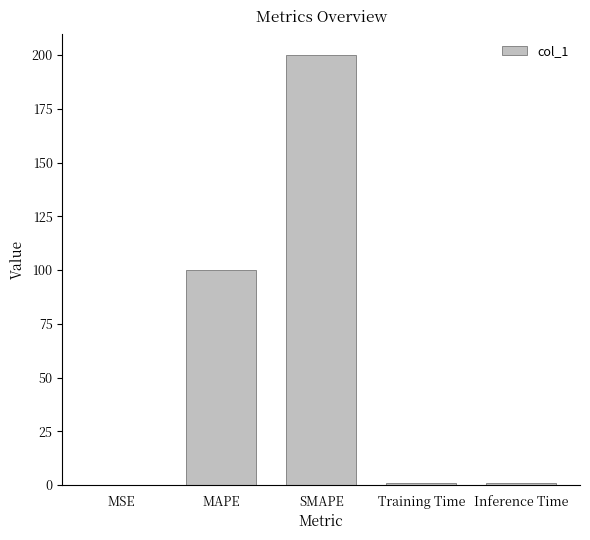

Read the value at SMAPE.

200.0